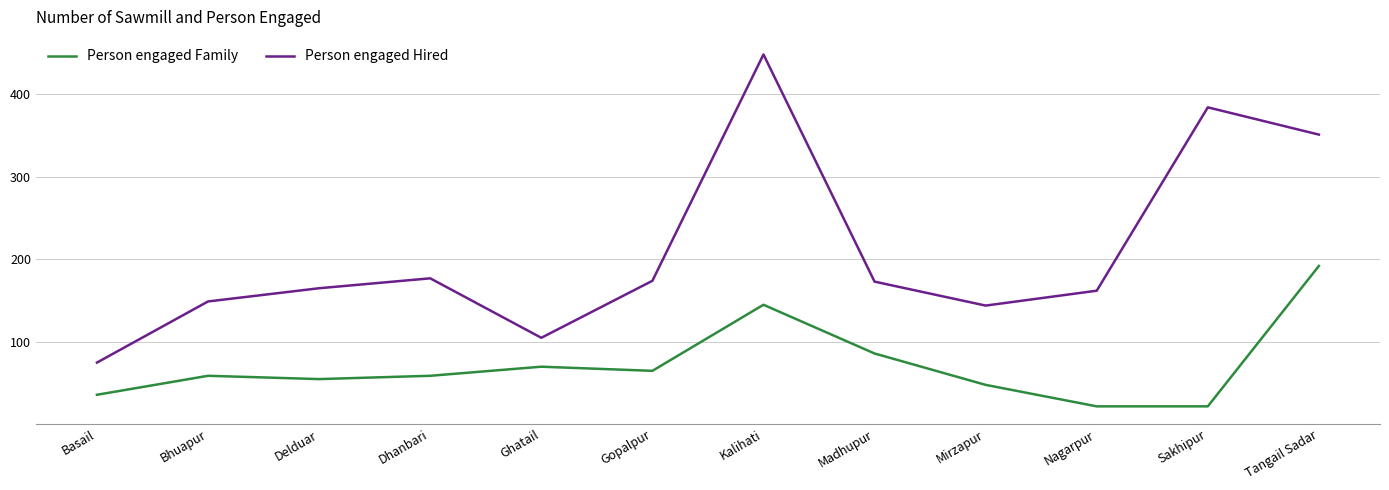

Count the number of data series in this chart.

2